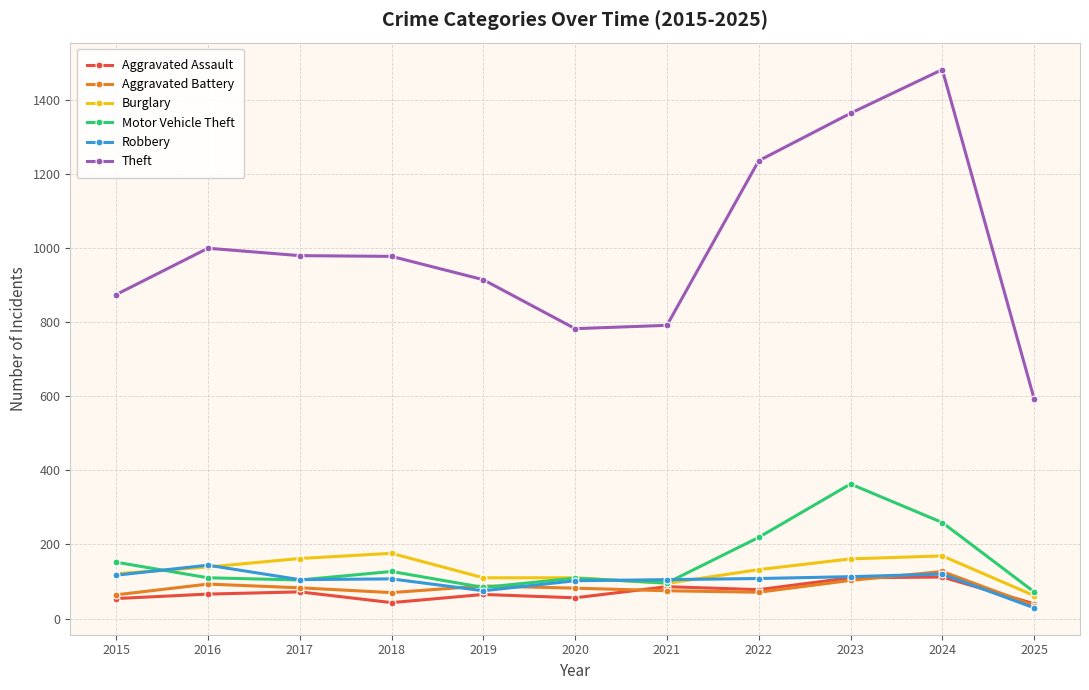

True or false: Theft and Burglary cross at least once.

False